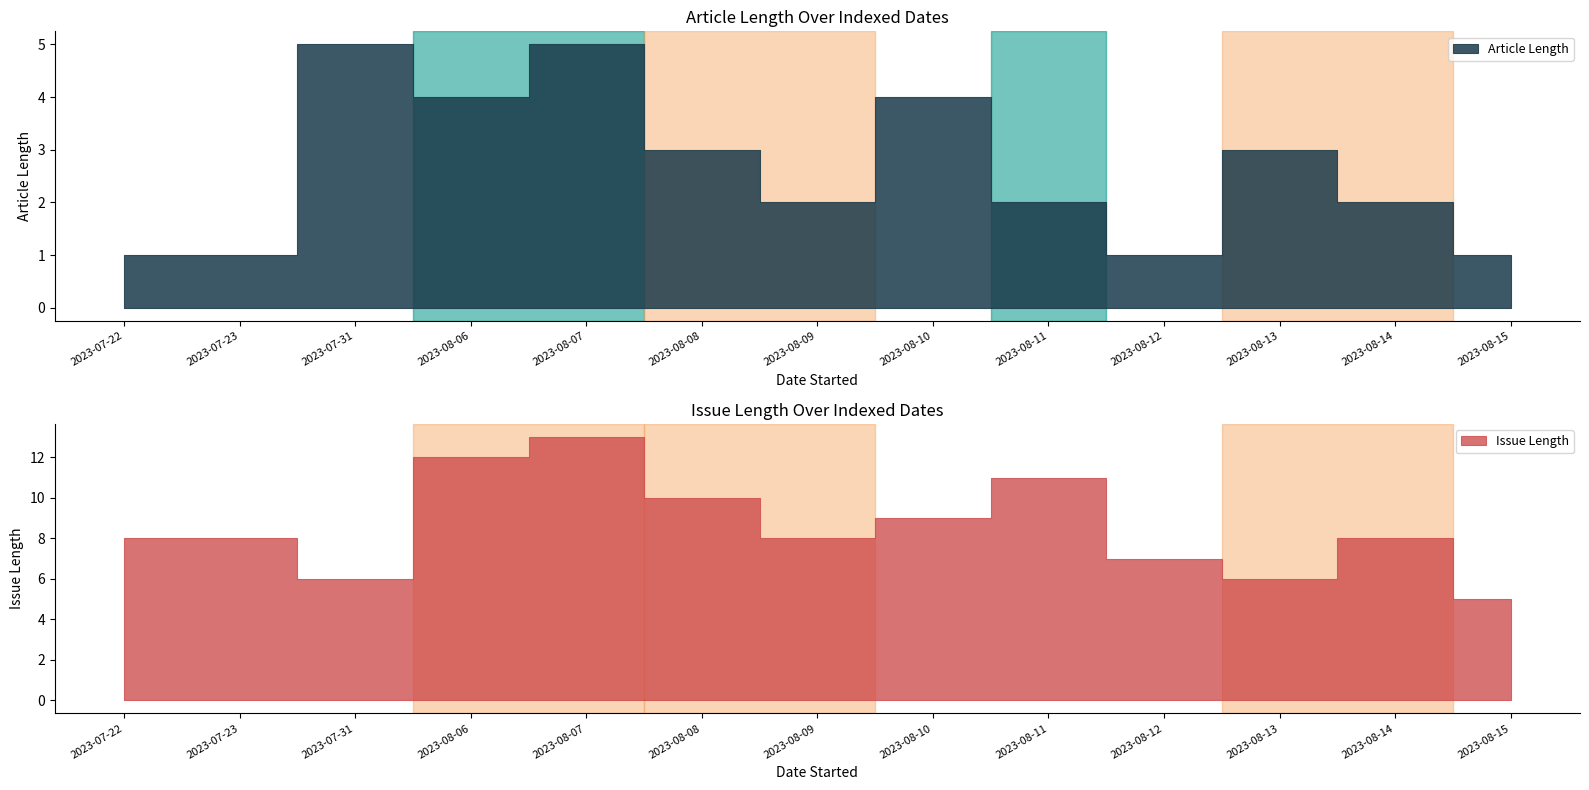

Is it true that Article Length equals 4 at 2023-08-14?

False